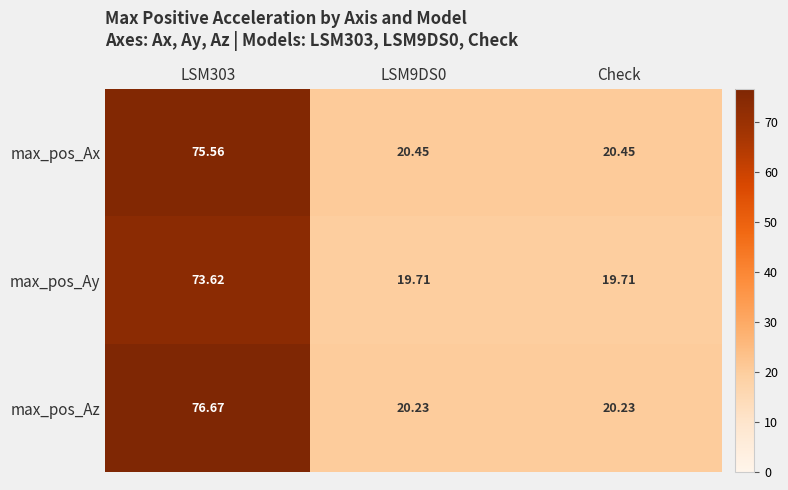

List the series in order of their overall mean, lowest first.

max_pos_Ay, max_pos_Ax, max_pos_Az